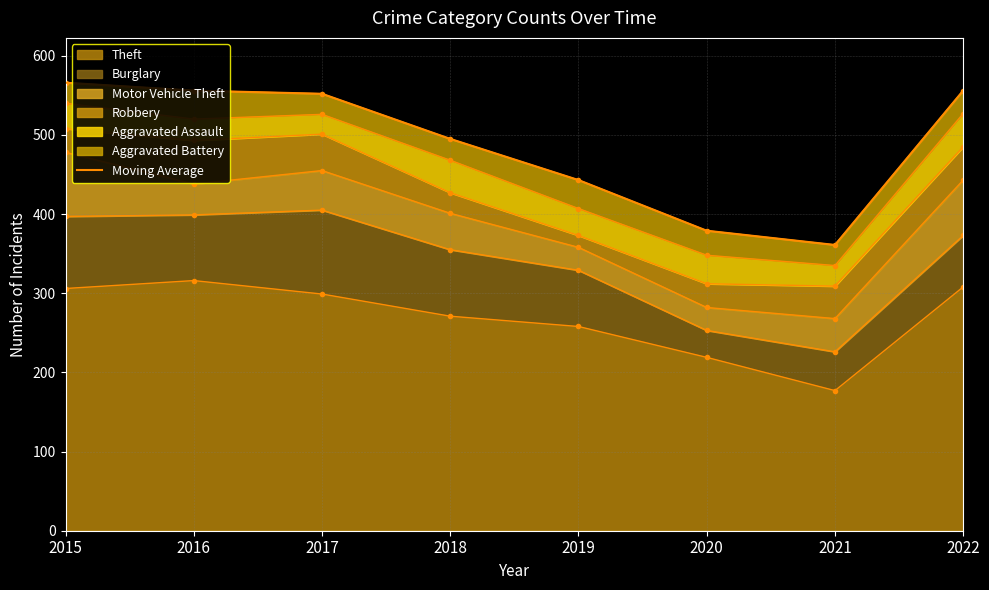

How many values are below 552?

4